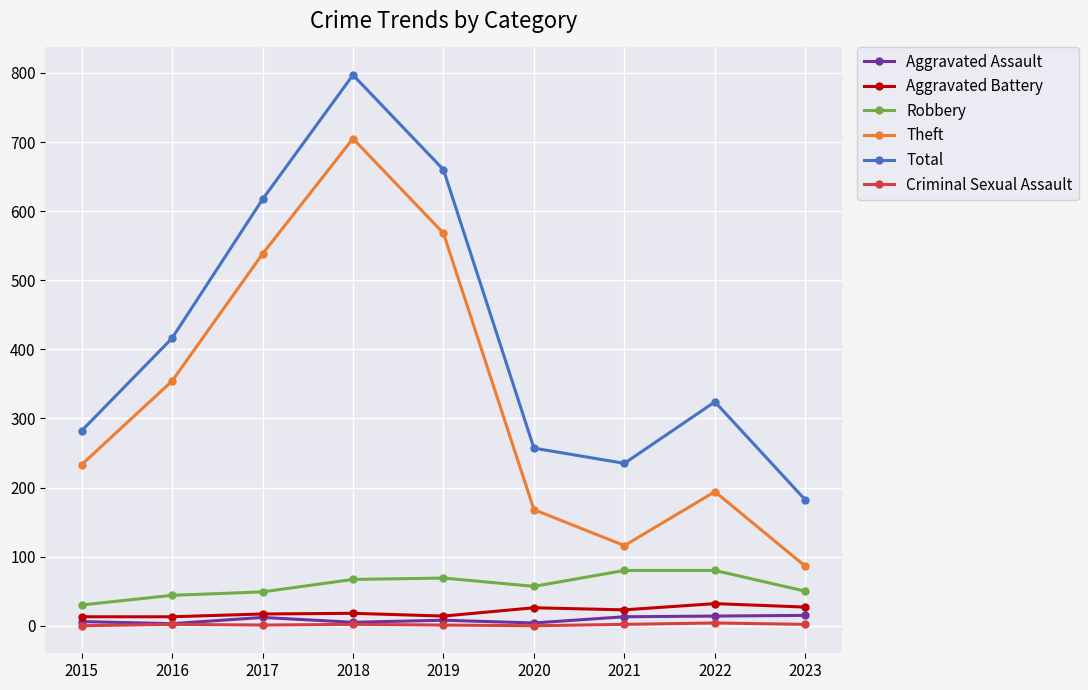

True or false: Criminal Sexual Assault and Robbery cross at least once.

False